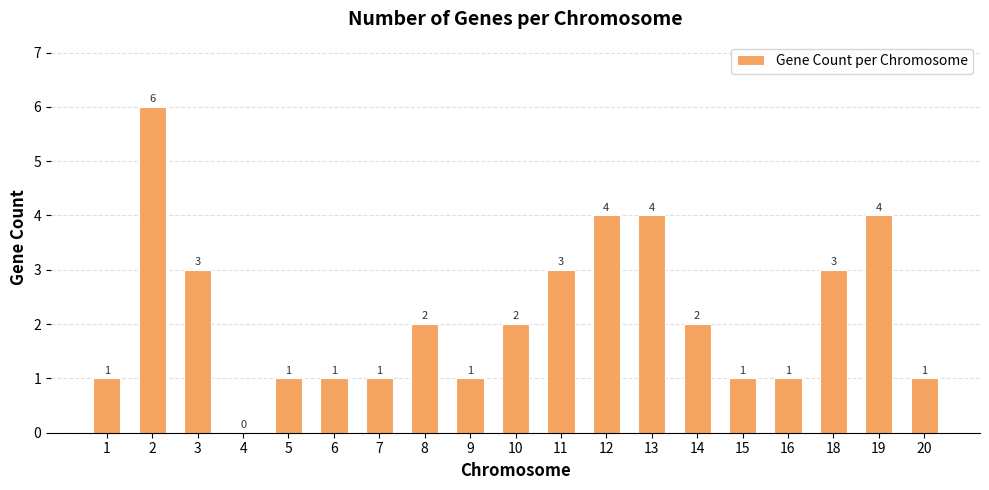

At which label does the data first exceed 2?

2